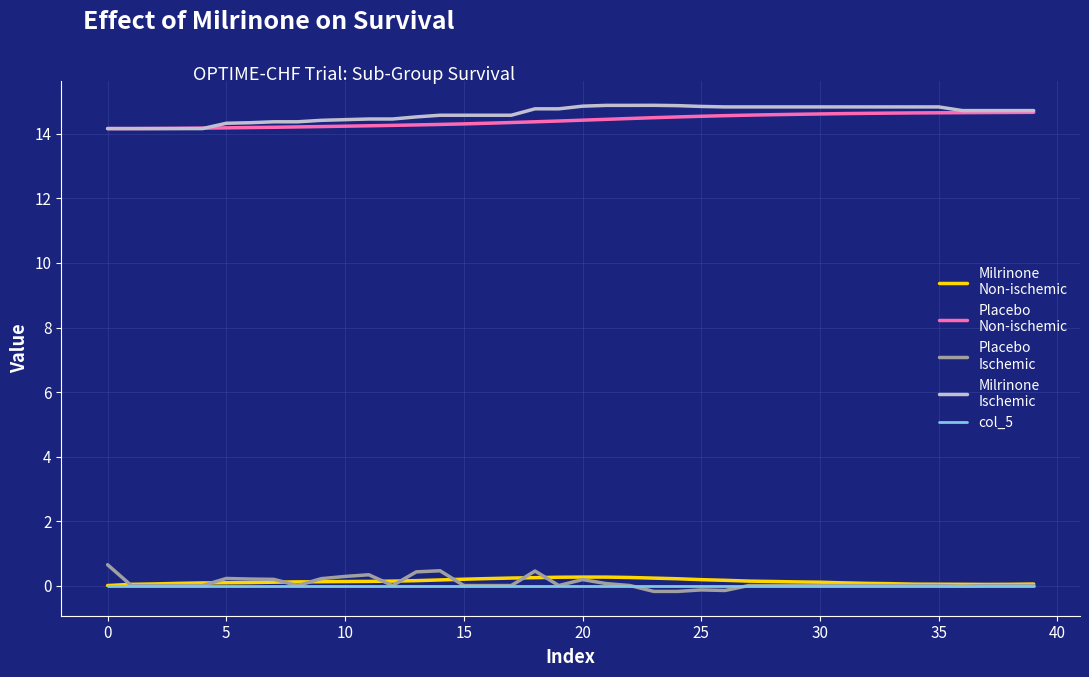

What is the maximum value shown in the chart?

14.9